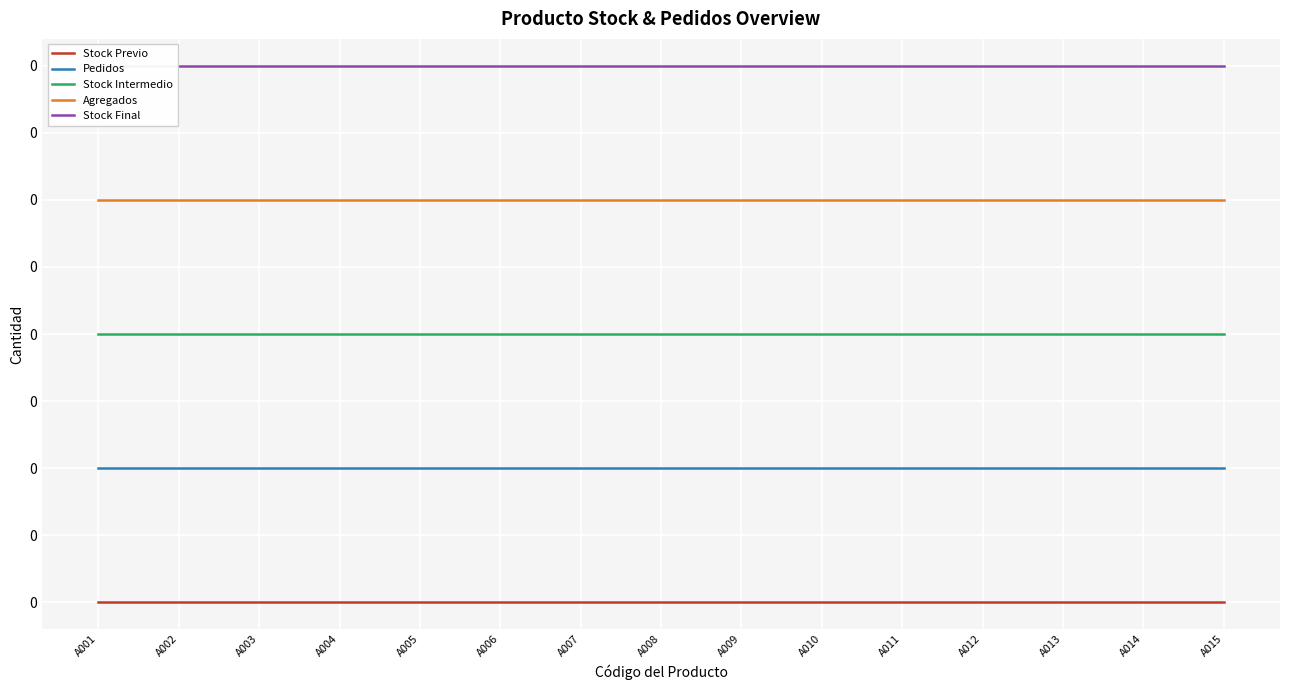

Reading right to left, list all the values displayed in this chart.

Stock Previo: A015=0.0	A014=0.0	A013=0.0	A012=0.0	A011=0.0	A010=0.0	A009=0.0	A008=0.0	A007=0.0	A006=0.0	A005=0.0	A004=0.0	A003=0.0	A002=0.0	A001=0.0
Pedidos: A015=0.0	A014=0.0	A013=0.0	A012=0.0	A011=0.0	A010=0.0	A009=0.0	A008=0.0	A007=0.0	A006=0.0	A005=0.0	A004=0.0	A003=0.0	A002=0.0	A001=0.0
Stock Intermedio: A015=0.0	A014=0.0	A013=0.0	A012=0.0	A011=0.0	A010=0.0	A009=0.0	A008=0.0	A007=0.0	A006=0.0	A005=0.0	A004=0.0	A003=0.0	A002=0.0	A001=0.0
Agregados: A015=0.1	A014=0.1	A013=0.1	A012=0.1	A011=0.1	A010=0.1	A009=0.1	A008=0.1	A007=0.1	A006=0.1	A005=0.1	A004=0.1	A003=0.1	A002=0.1	A001=0.1
Stock Final: A015=0.1	A014=0.1	A013=0.1	A012=0.1	A011=0.1	A010=0.1	A009=0.1	A008=0.1	A007=0.1	A006=0.1	A005=0.1	A004=0.1	A003=0.1	A002=0.1	A001=0.1